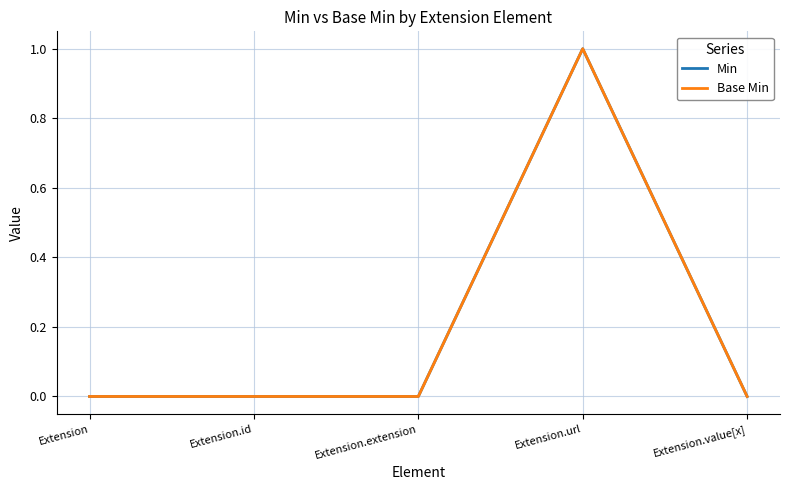

Between Extension and Extension.value[x], which is larger?

Extension